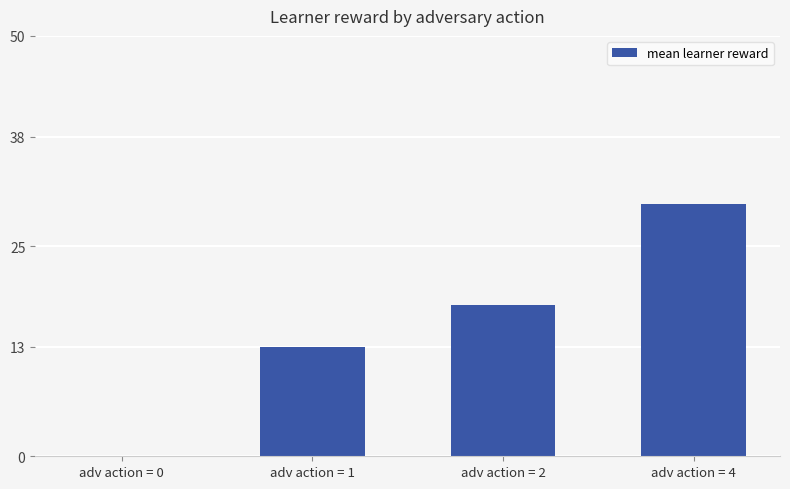

Count the values in the range 13 to 30.

3